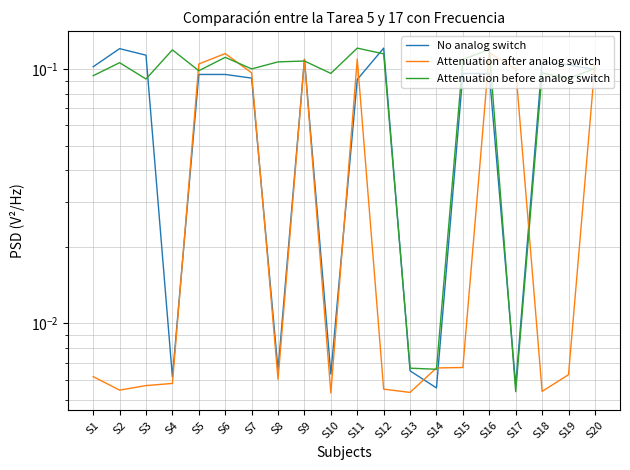

The Attenuation before analog switch series shows 0.1 at S3. True or false?

False